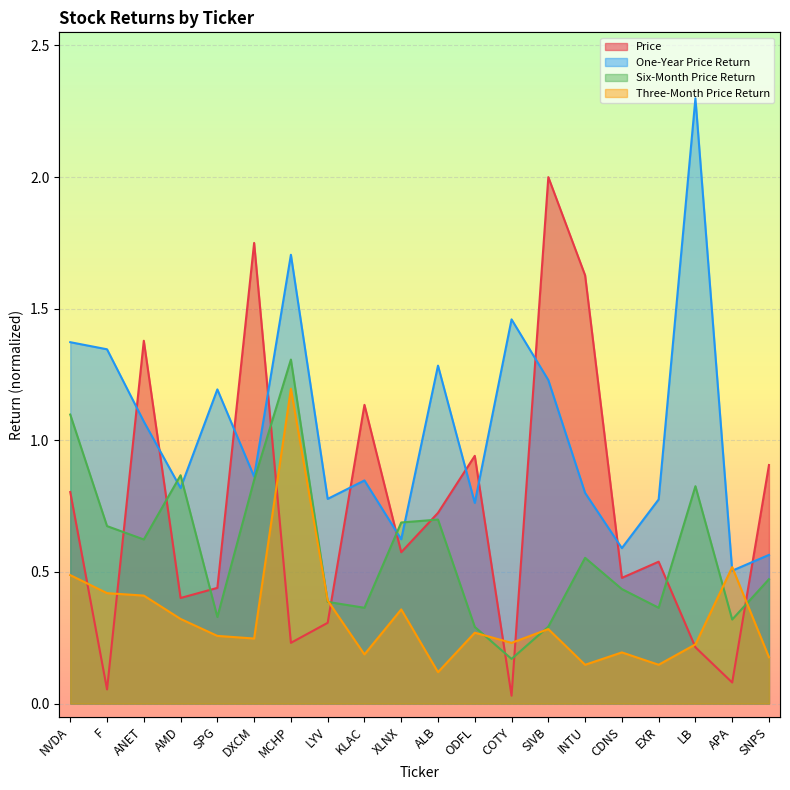

List the series in order of their overall mean, highest first.

One-Year Price Return, Price, Six-Month Price Return, Three-Month Price Return